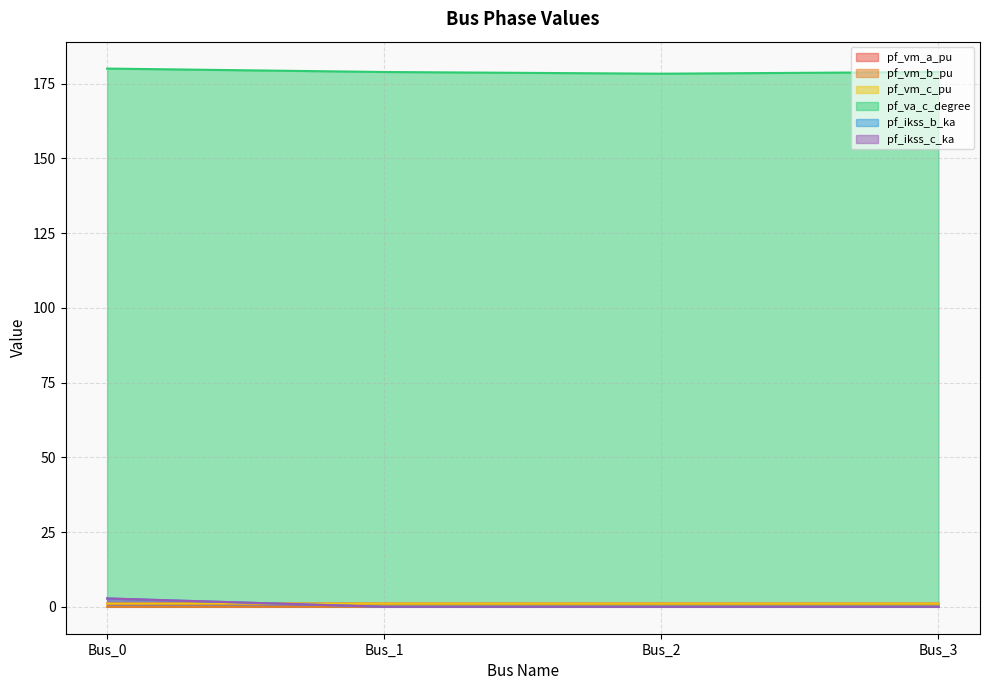

What is the spread (max minus min) of values at Bus_2?

178.3